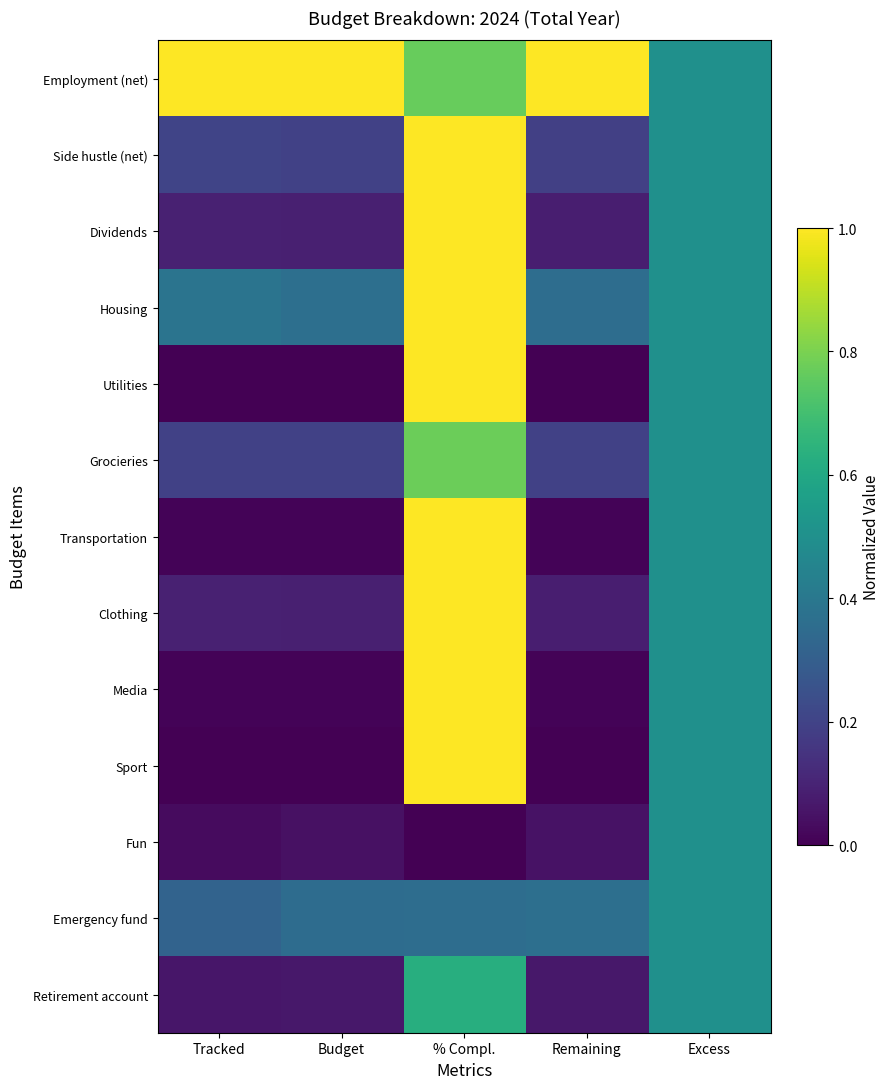

Reading left to right, what are all the values shown in this chart?

Employment (net): Tracked=1.0	Budget=1.0	% Compl.=0.8	Remaining=1.0	Excess=0.5
Side hustle (net): Tracked=0.2	Budget=0.2	% Compl.=1.0	Remaining=0.2	Excess=0.5
Dividends: Tracked=0.1	Budget=0.1	% Compl.=1.0	Remaining=0.1	Excess=0.5
Housing: Tracked=0.4	Budget=0.4	% Compl.=1.0	Remaining=0.4	Excess=0.5
Utilities: Tracked=0.0	Budget=0.0	% Compl.=1.0	Remaining=0.0	Excess=0.5
Grocieries: Tracked=0.2	Budget=0.2	% Compl.=0.8	Remaining=0.2	Excess=0.5
Transportation: Tracked=0.0	Budget=0.0	% Compl.=1.0	Remaining=0.0	Excess=0.5
Clothing: Tracked=0.1	Budget=0.1	% Compl.=1.0	Remaining=0.1	Excess=0.5
Media: Tracked=0.0	Budget=0.0	% Compl.=1.0	Remaining=0.0	Excess=0.5
Sport: Tracked=0.0	Budget=0.0	% Compl.=1.0	Remaining=0.0	Excess=0.5
Fun: Tracked=0.0	Budget=0.0	% Compl.=0.0	Remaining=0.0	Excess=0.5
Emergency fund: Tracked=0.3	Budget=0.4	% Compl.=0.4	Remaining=0.4	Excess=0.5
Retirement account: Tracked=0.1	Budget=0.1	% Compl.=0.6	Remaining=0.1	Excess=0.5